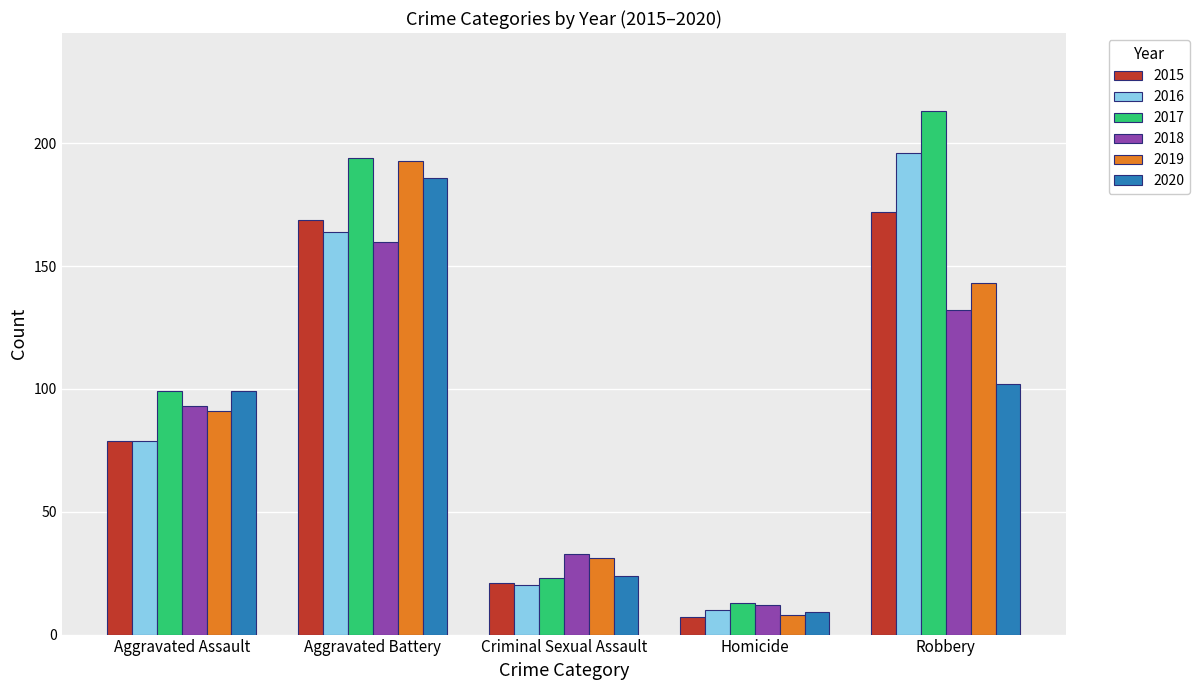

The 2016 series shows 266 at Robbery. True or false?

False